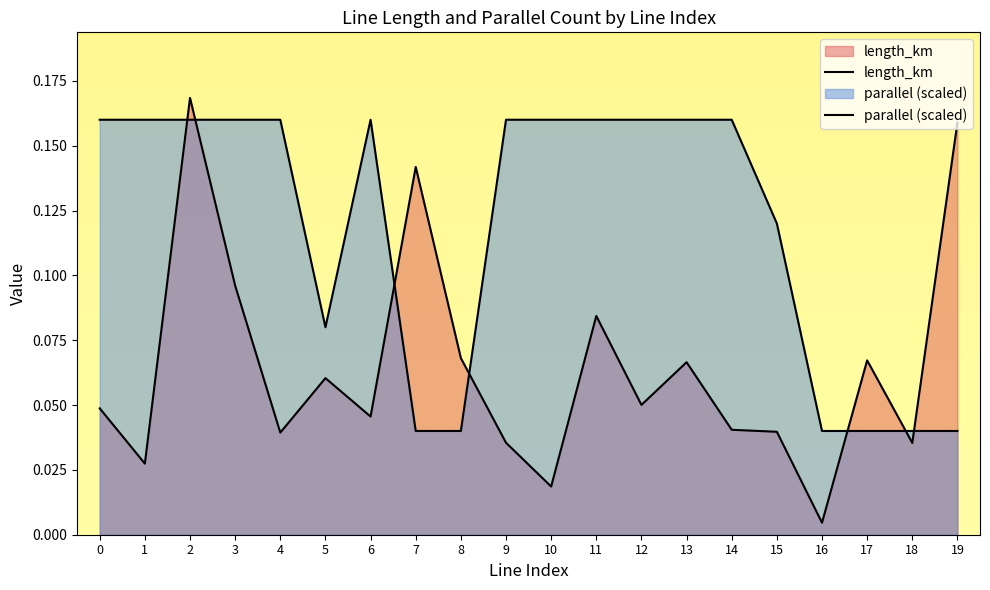

Between which two adjacent categories do length_km and parallel first intersect?

1 and 2